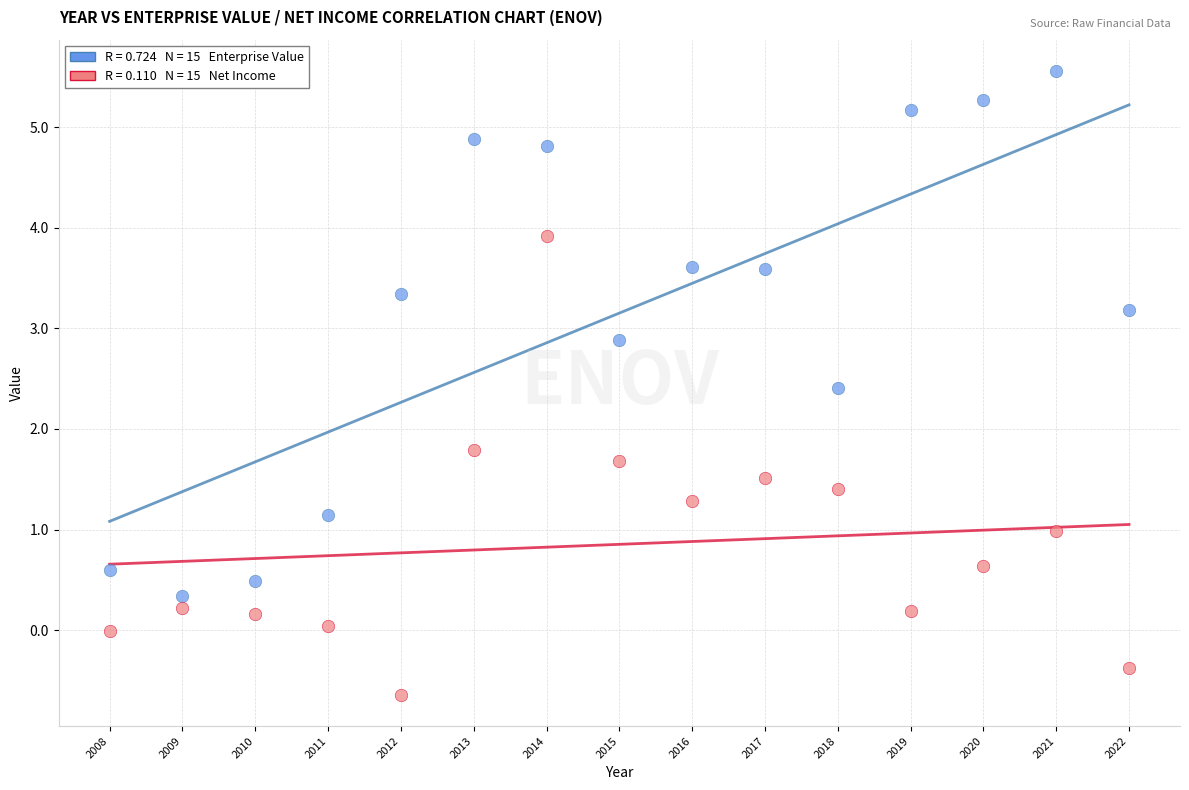

Across all data points, what is the range of Y values (max minus min)?

6.2